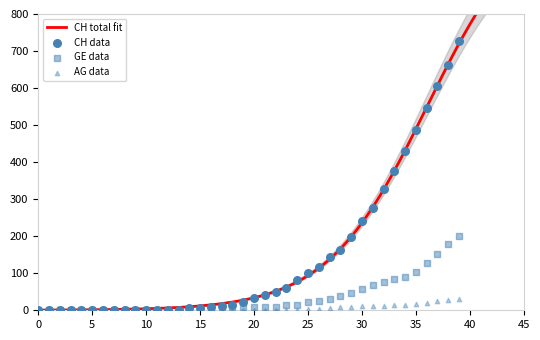

At how many categories does at least one series exceed 573?

3